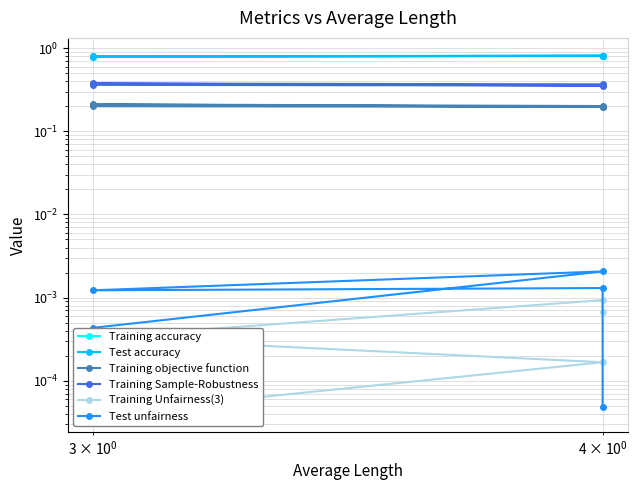

What is the value of the Training objective function point at the 5th from the left?

0.2